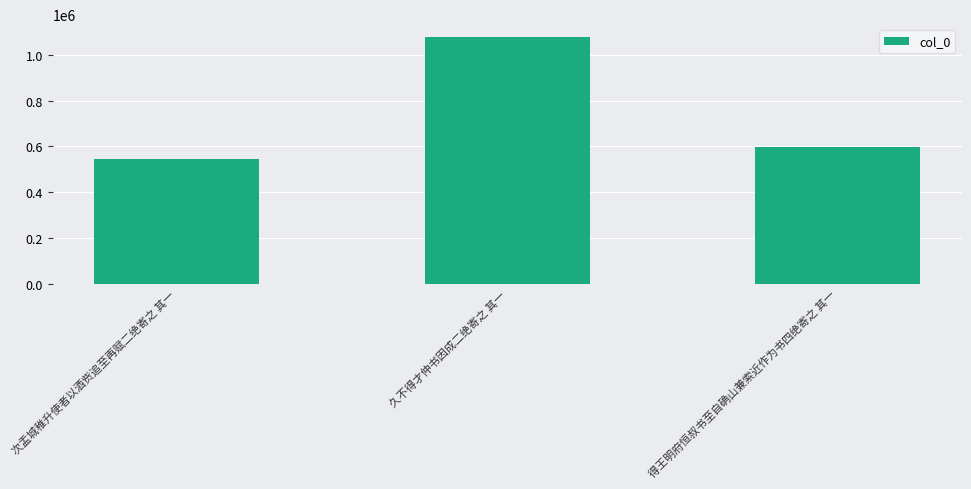

At which category does the chart reach its minimum across all series?

次盂城稚升使者以酒赀追至再赋二绝寄之 其一